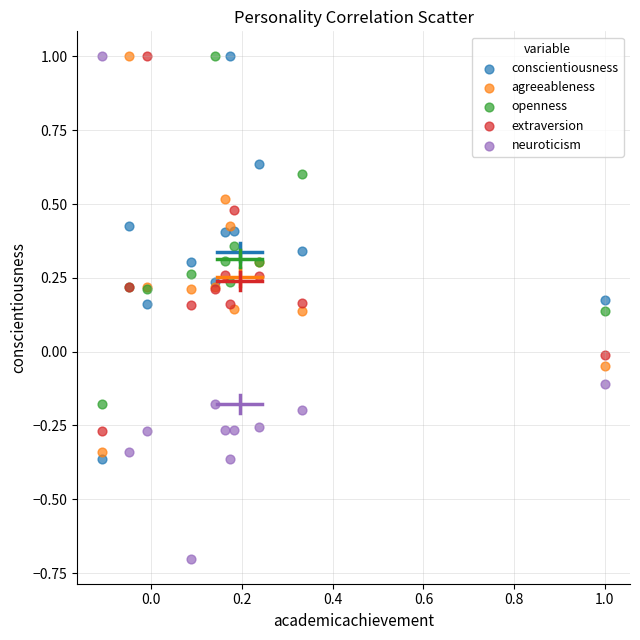

Which series has the widest spread of Y values?

neuroticism